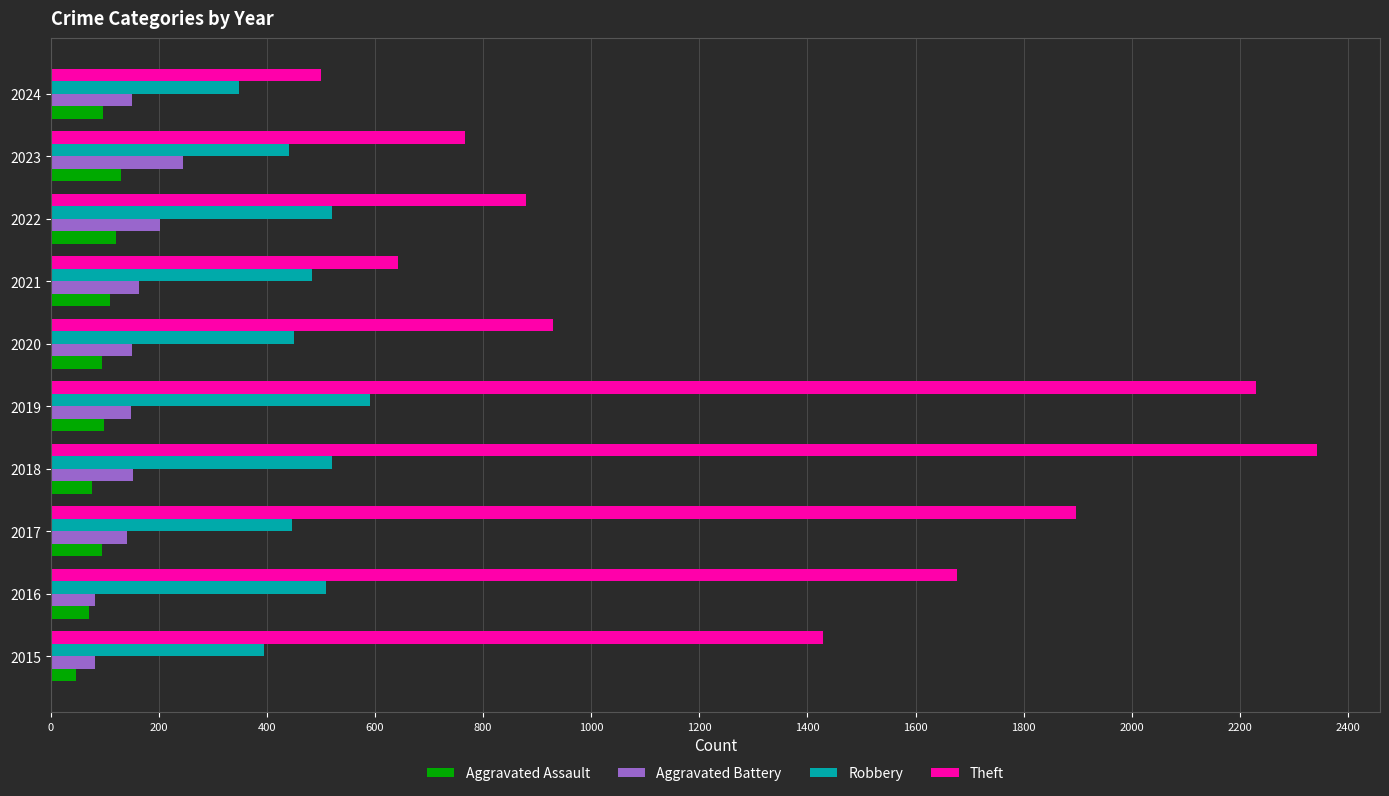

At how many categories does at least one series exceed 1099?

5